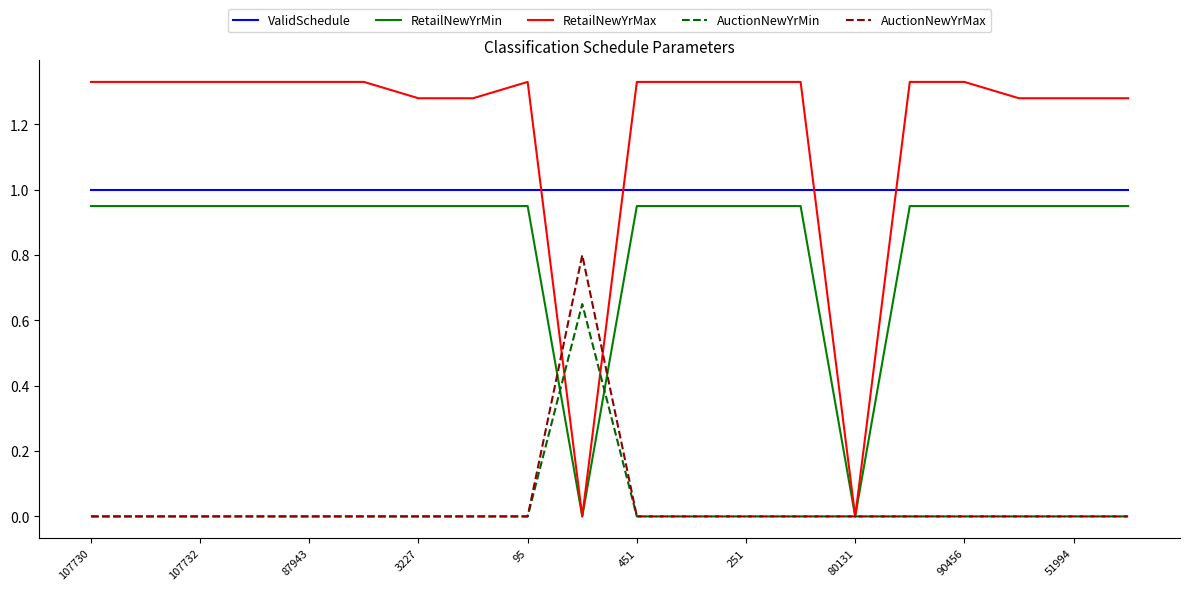

Which series has the largest range (max minus min)?

RetailNewYrMax